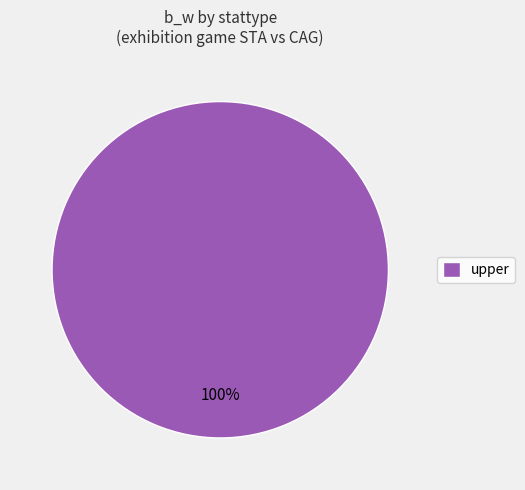

Count the number of slices in the pie.

1